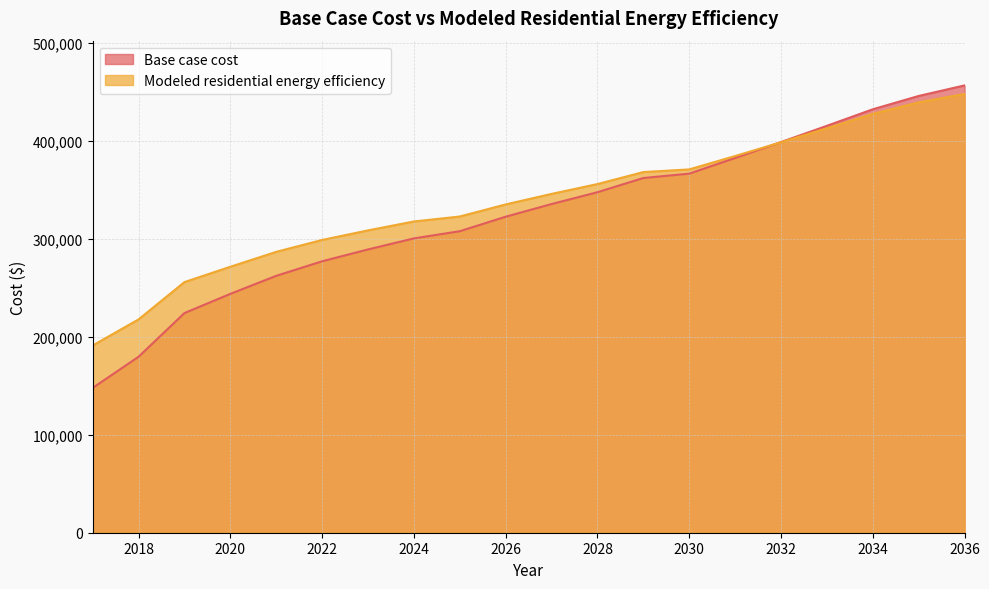

Does the chart have visible grid lines?

Yes